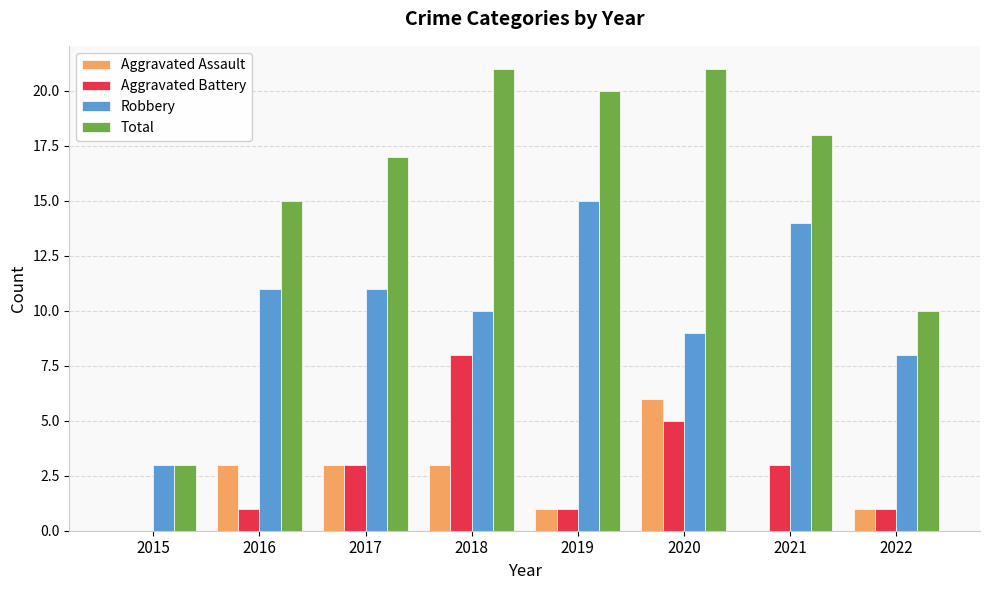

Is the value of Total at 2018 greater than the value of Aggravated Battery at 2016?

Yes